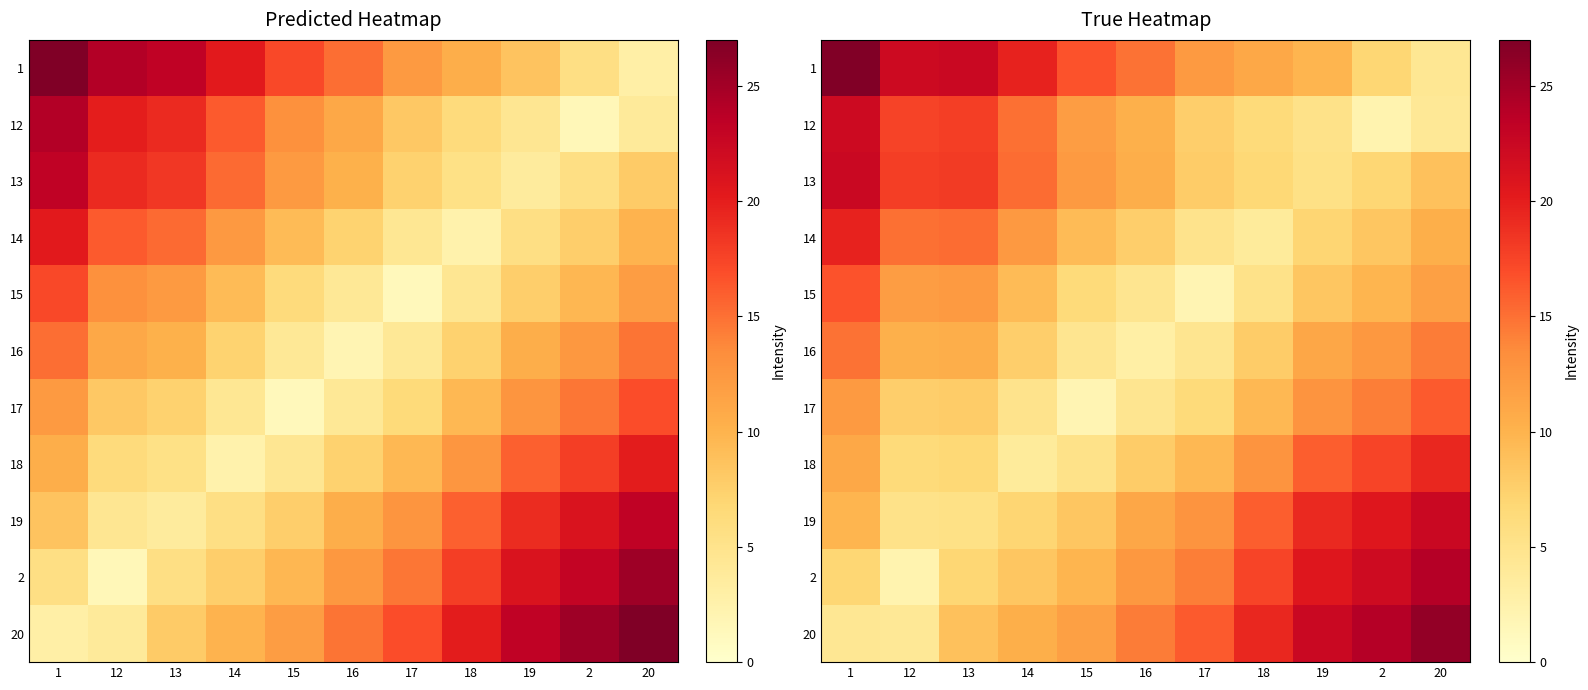

Where is 13 nearest to the value 13?

15